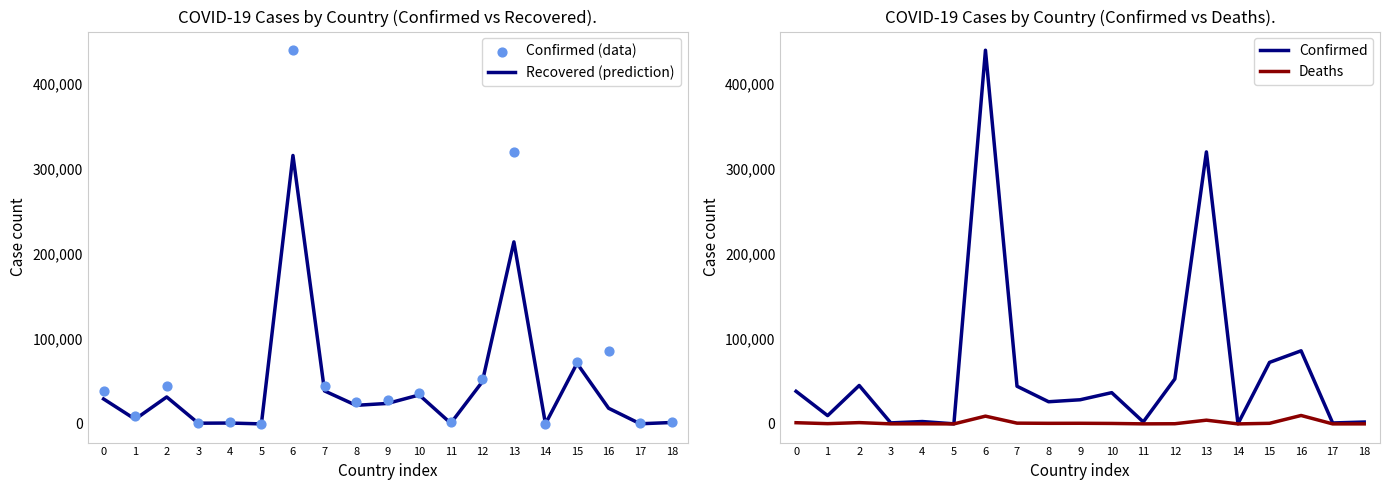

Is the value of Confirmed (data) at 15 greater than the value of Confirmed at 3?

Yes